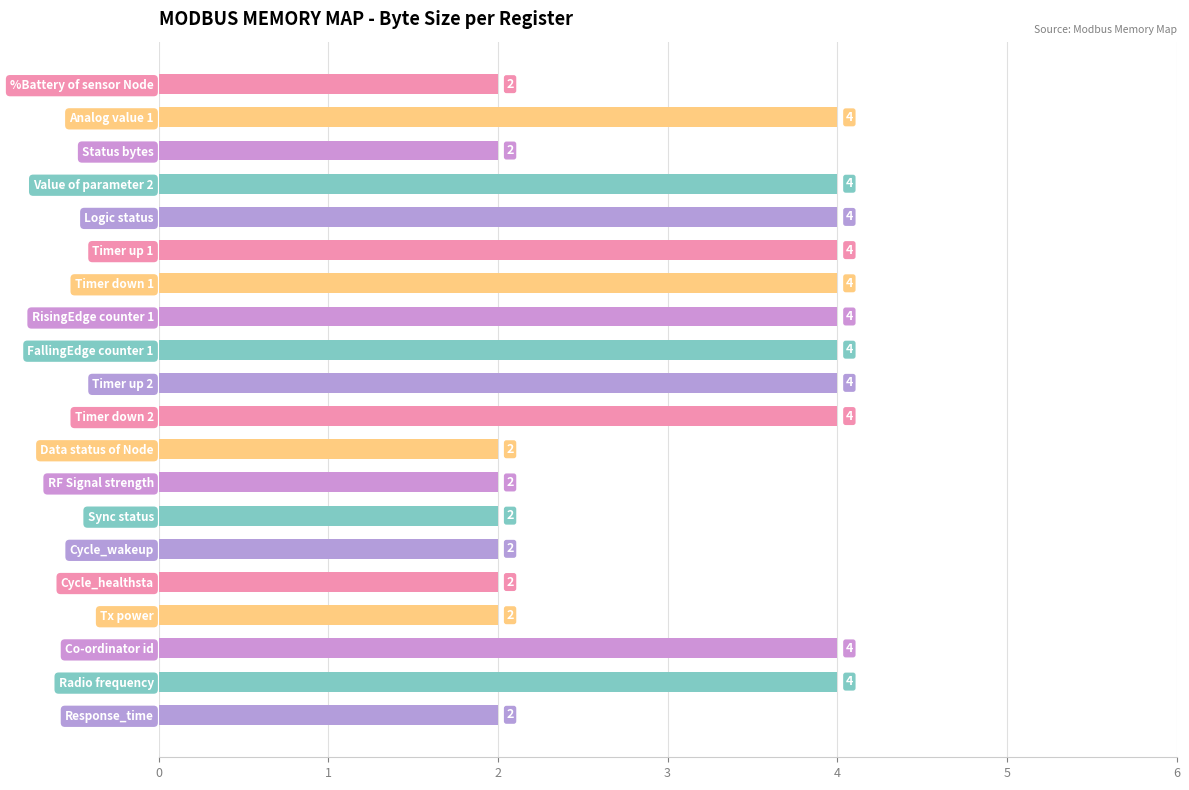

What is the smallest value displayed?

2